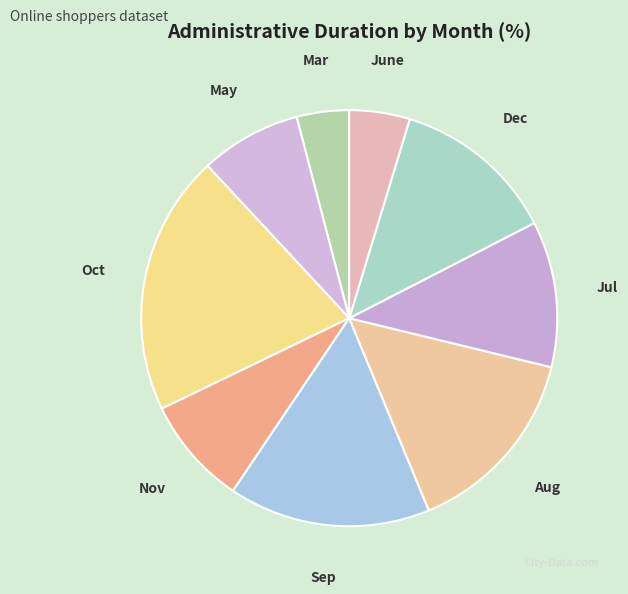

Combined, do Nov and Aug account for over 50%?

No